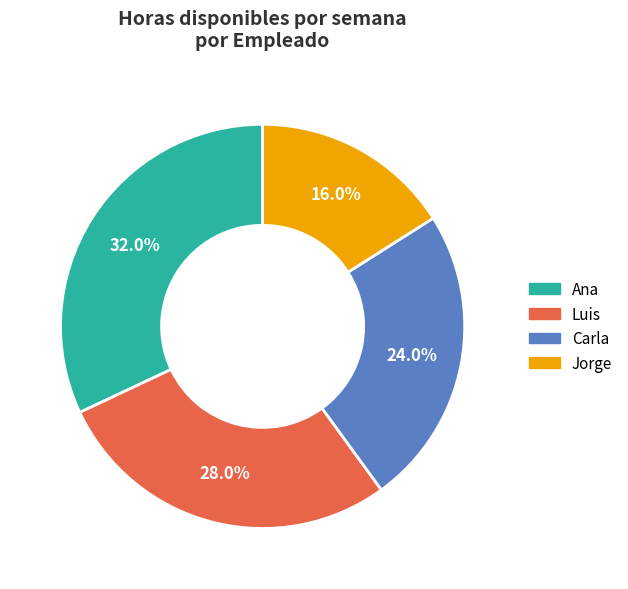

Is it true that Carla is 10% of the pie?

False